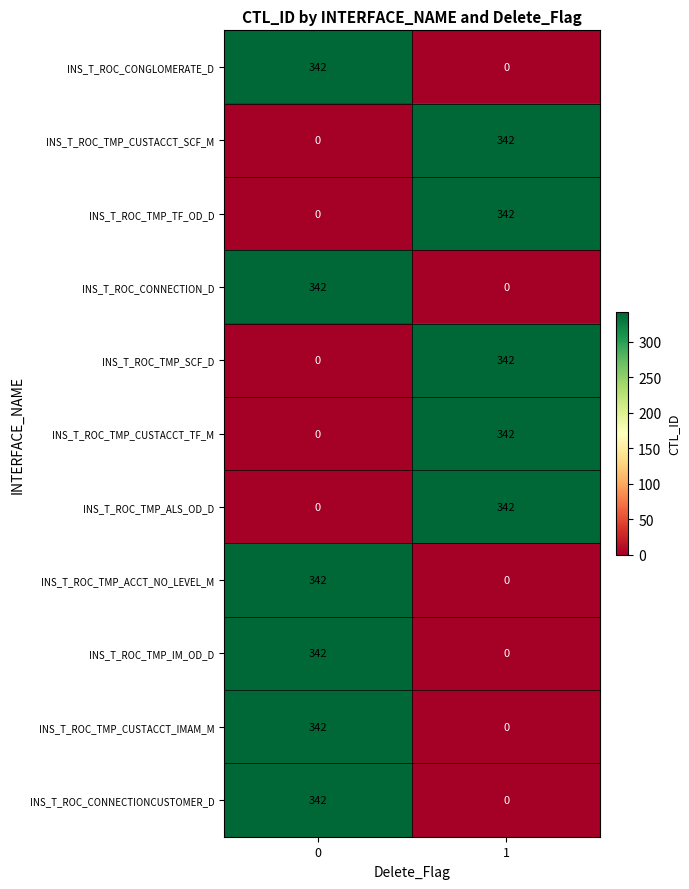

Is it true that INS_T_ROC_TMP_ALS_OD_D equals 107 at 0?

False